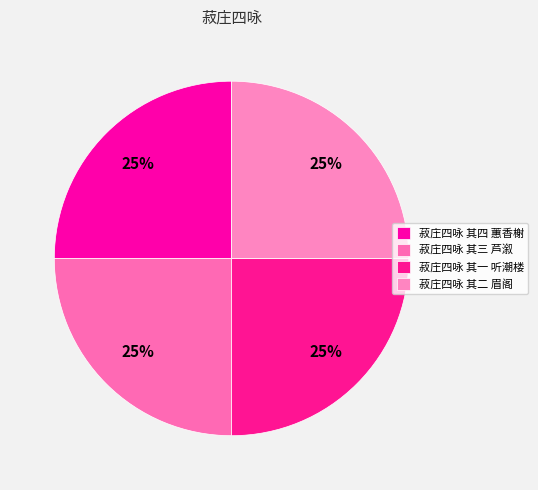

The 菽庄四咏 其四 蕙香榭 slice represents 25% of the pie. True or false?

True